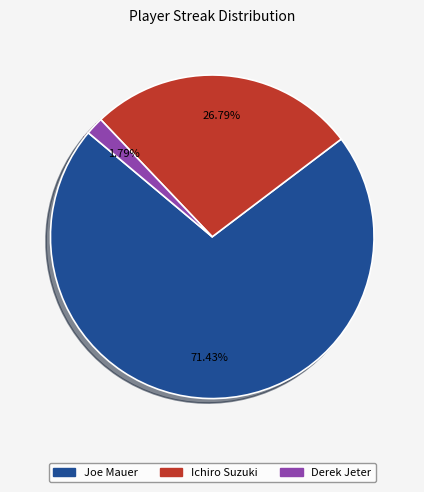

To the nearest percent, what is the difference between the largest and smallest slice percentages?

70%